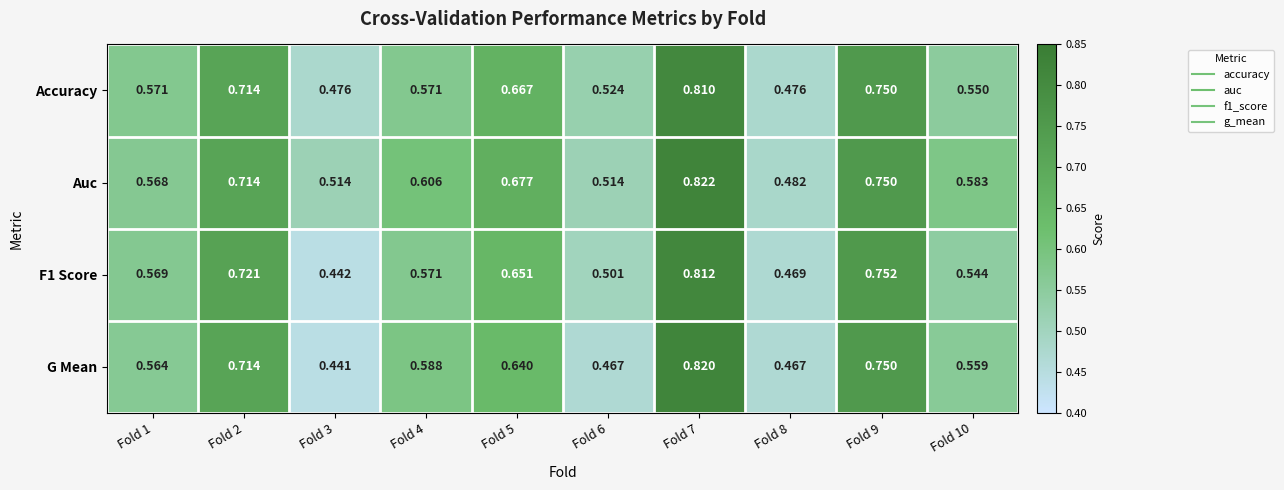

Rank the series by their maximum value, from lowest to highest.

Accuracy, F1 Score, G Mean, Auc